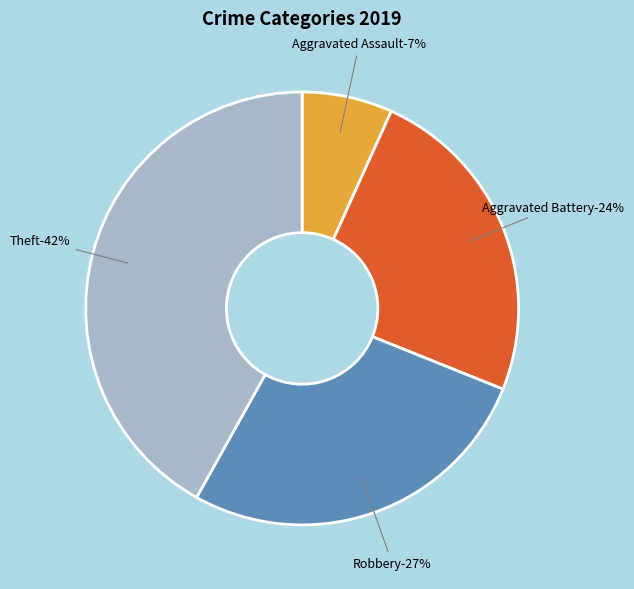

How many segments does this pie chart have?

4